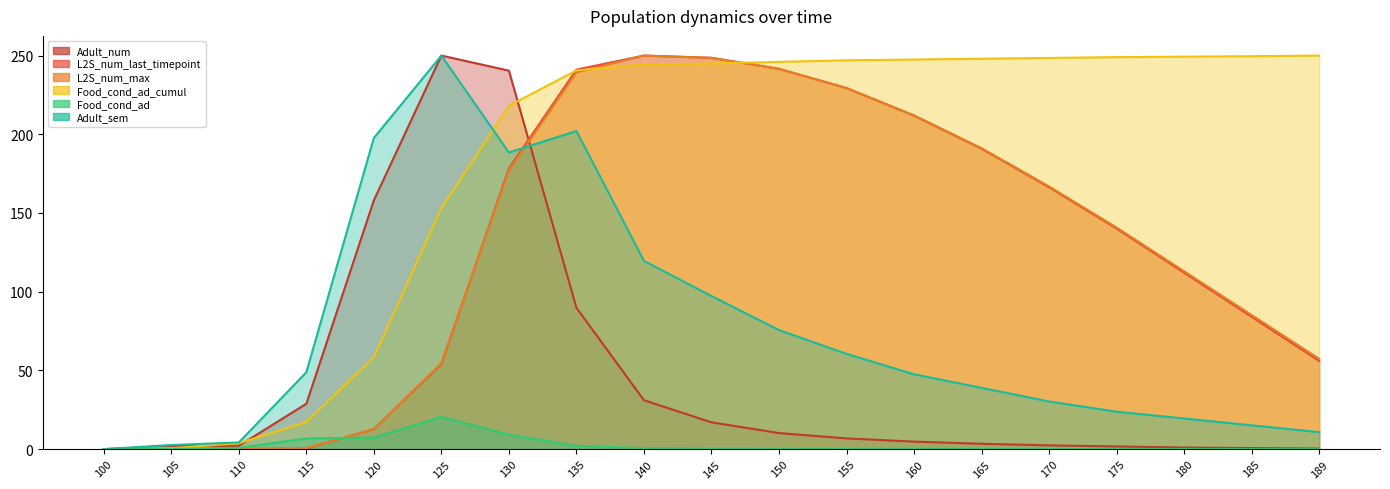

At which label is L2S_num_last_timepoint closest to 125?

180